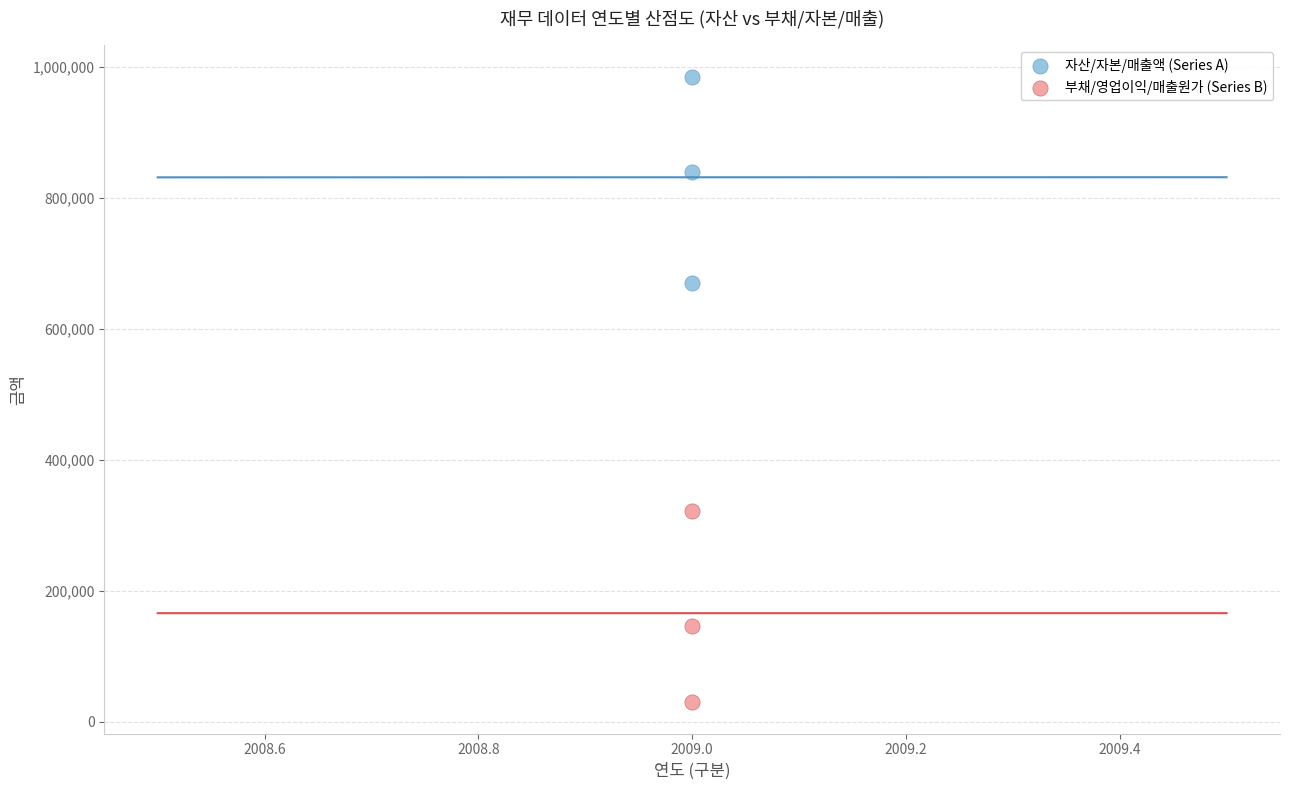

Which series contains the lowest Y value?

부채/영업이익/매출원가 (Series B)